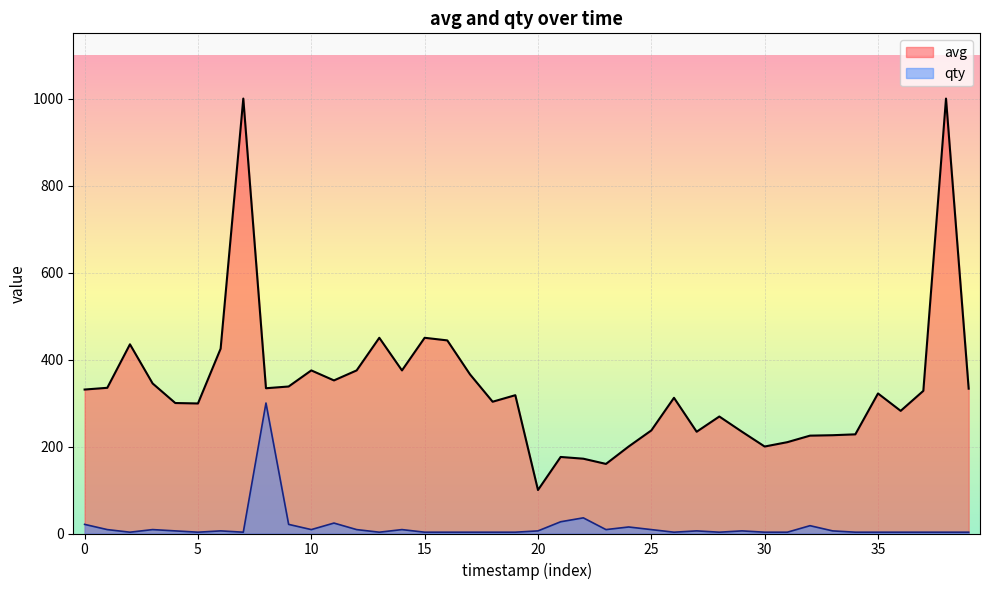

True or false: avg and qty cross at least once.

False